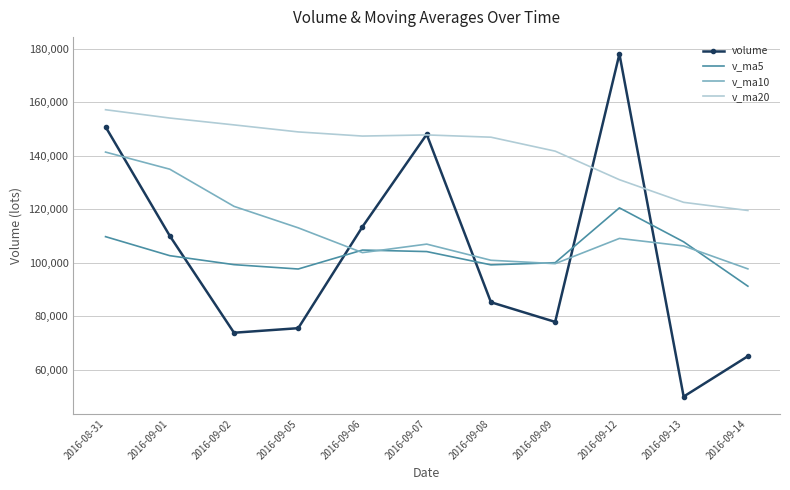

At which label does v_ma5 reach its peak?

2016-09-12